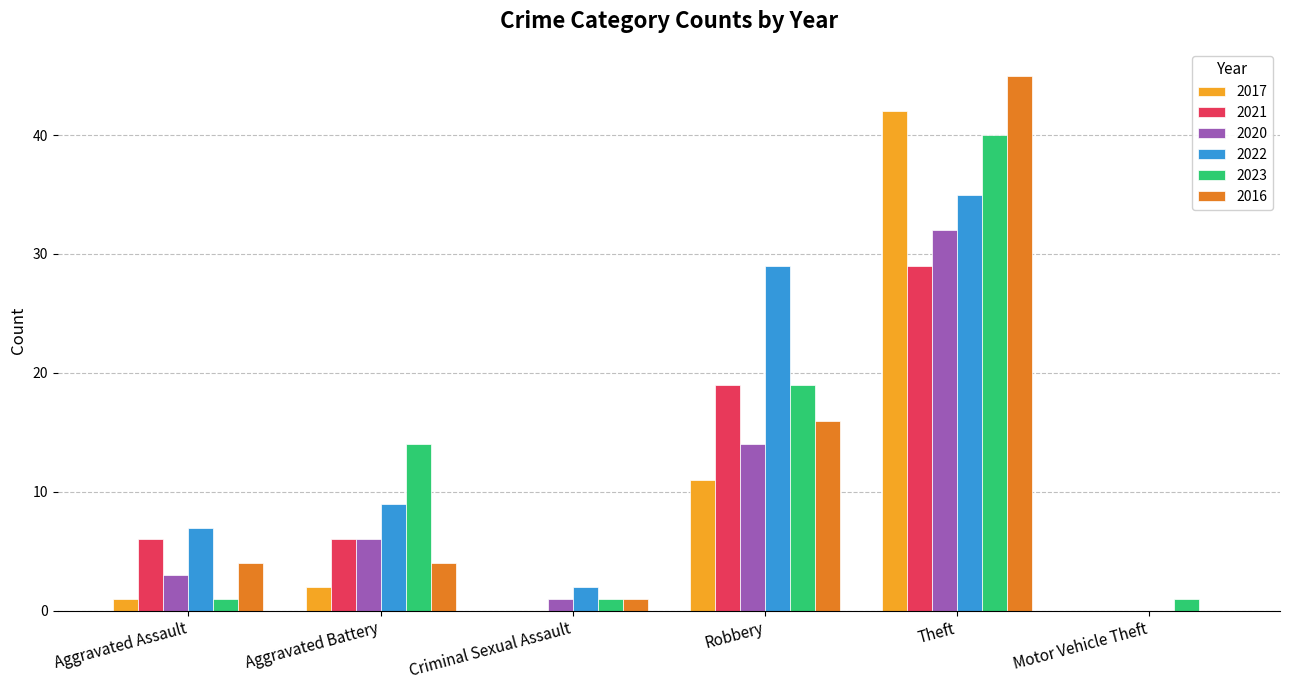

Which series has the largest total across all categories?

2022